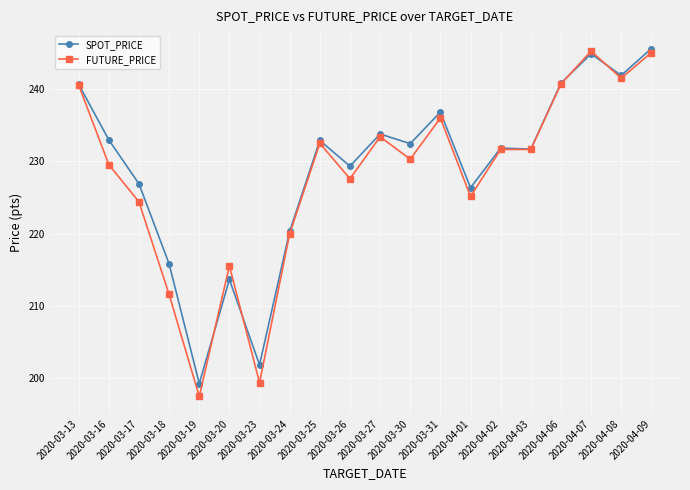

True or false: SPOT_PRICE has more than 0 interior local peaks.

True